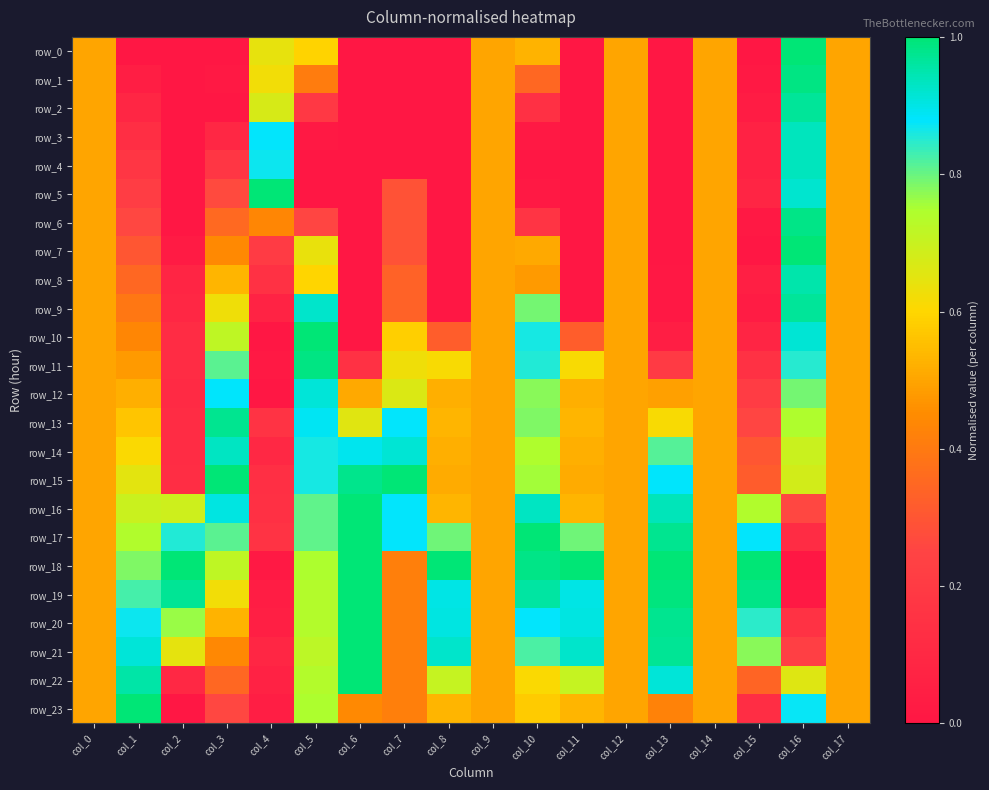

Which series has the largest range (max minus min)?

row_0